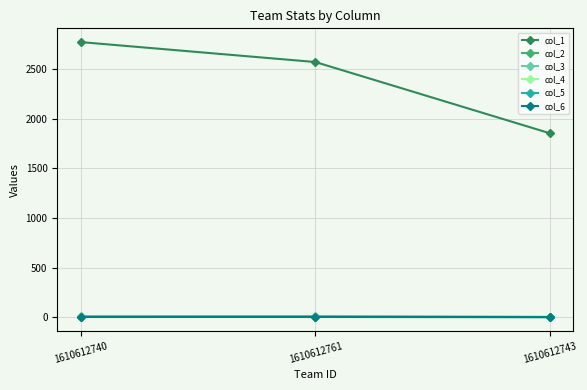

Count the number of categories in the chart.

3